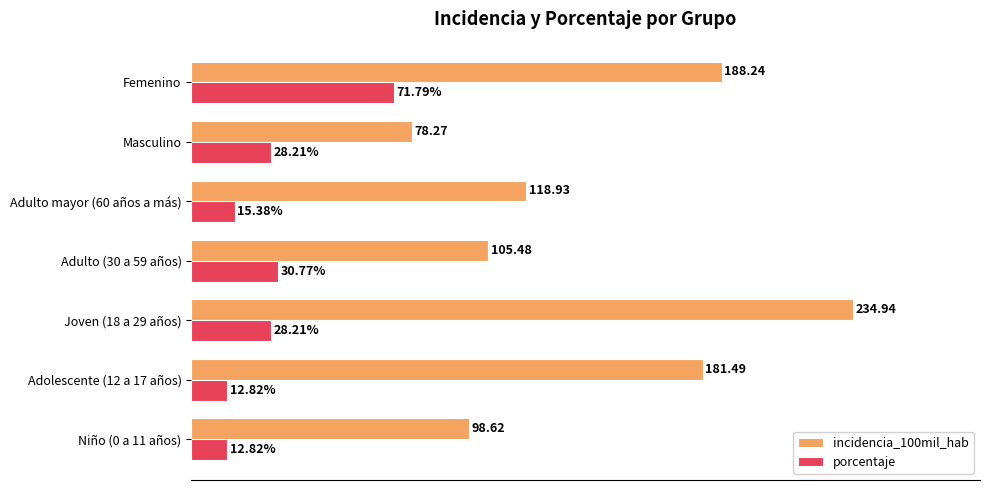

At which category is the sum across all series the highest?

Joven (18 a 29 años)